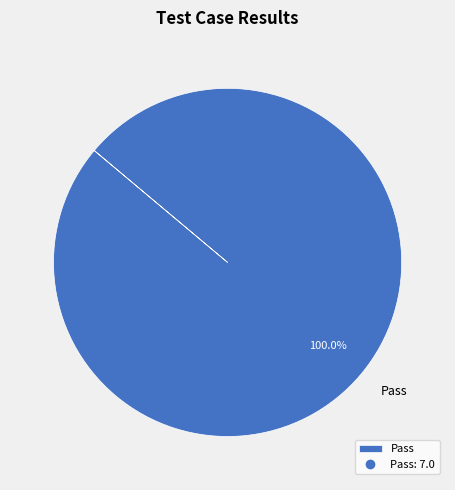

Is there any slice that represents more than half of the pie?

Yes